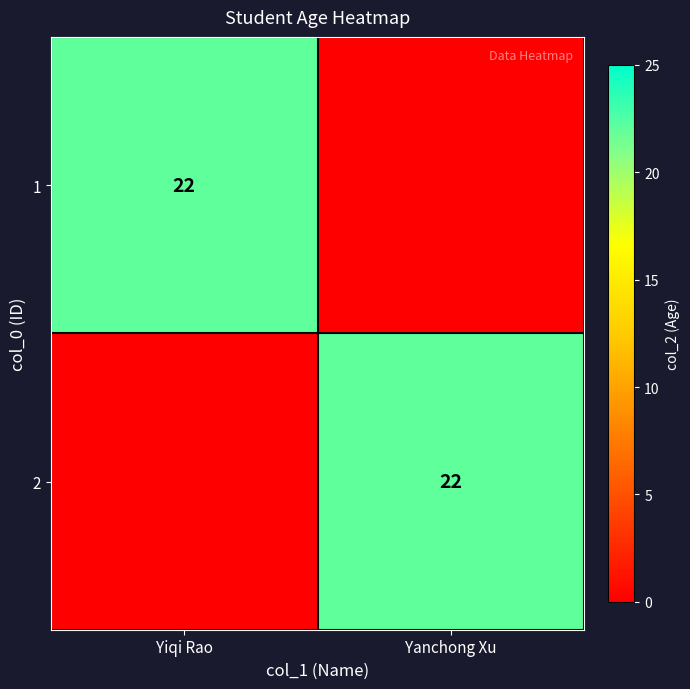

The value of 2 at Yanchong Xu is 22. True or false?

True